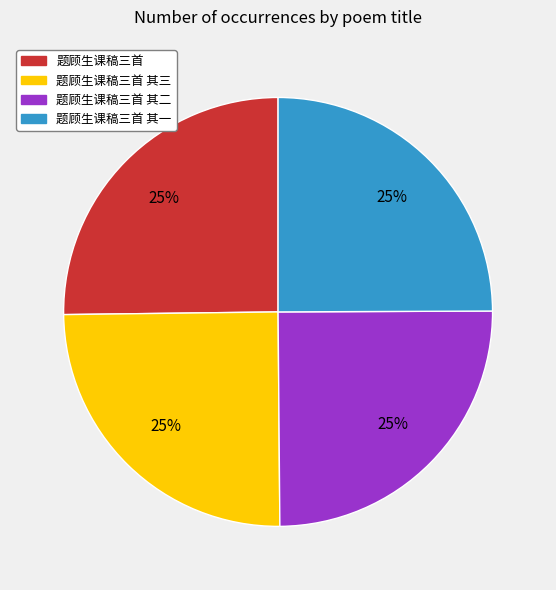

True or false: 题顾生课稿三首 其三 accounts for 18% of the total.

False